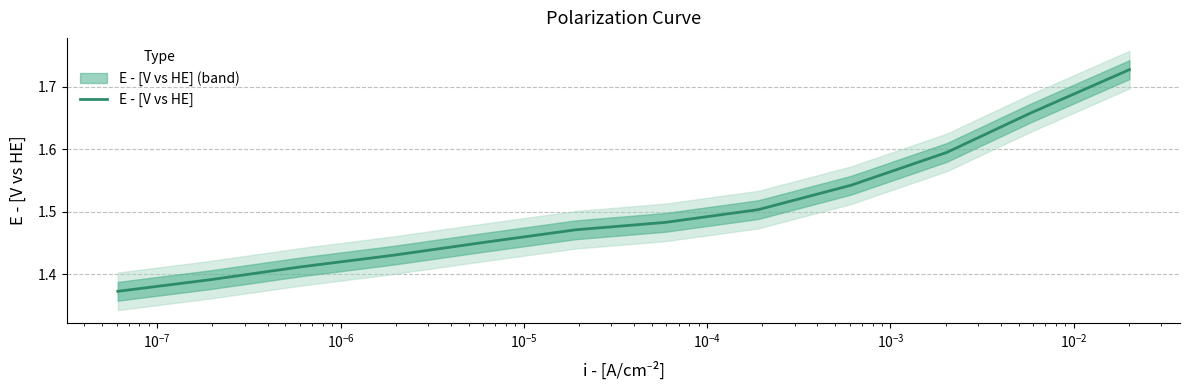

Reading right to left, transcribe all the data shown in this chart.

1.7	1.7	1.6	1.5	1.5	1.5	1.5	1.5	1.4	1.4	1.4	1.4